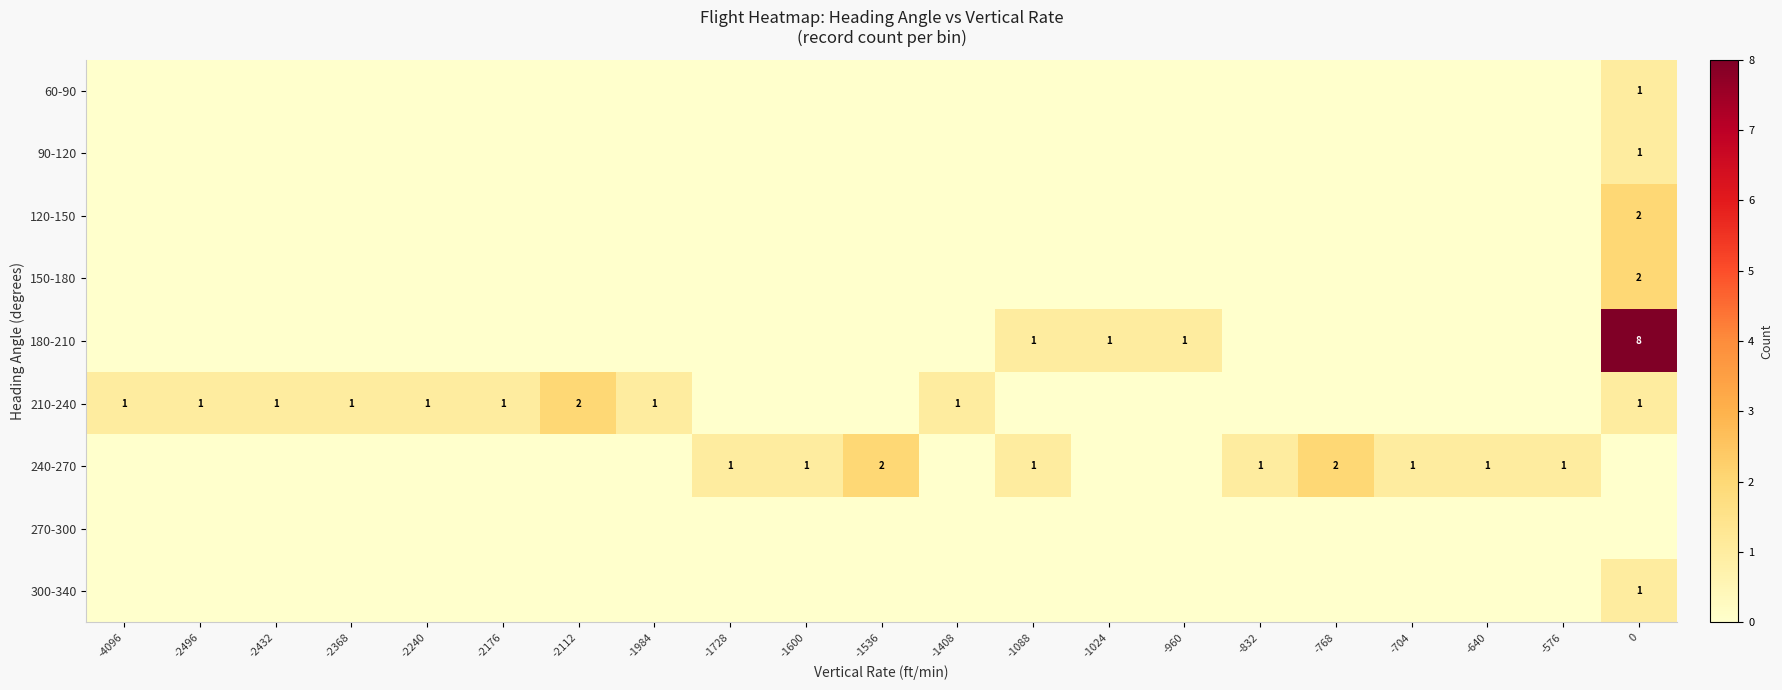

Is it true that row_8 equals 1 at -1728?

False